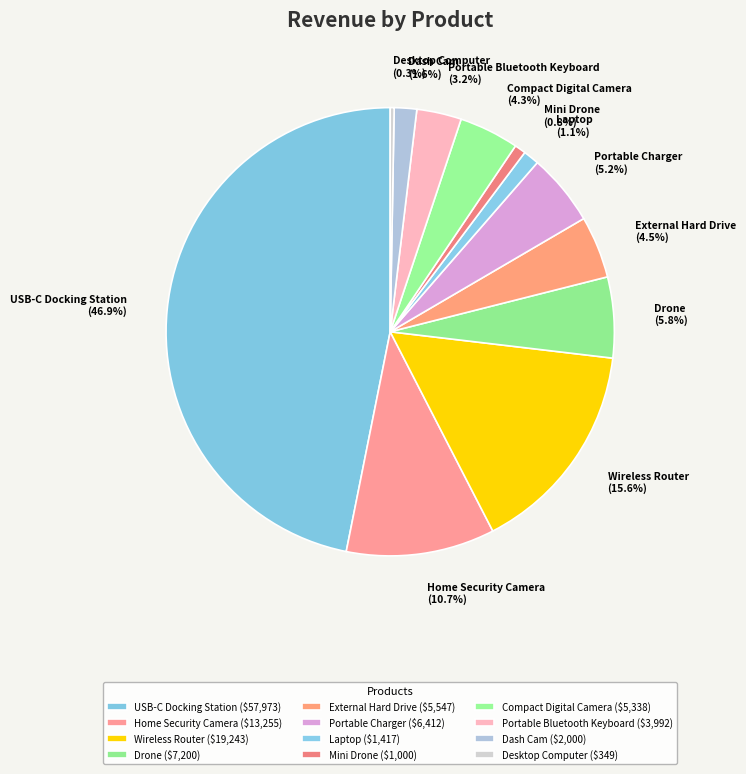

Do Drone and External Hard Drive together represent more than half of the pie?

No